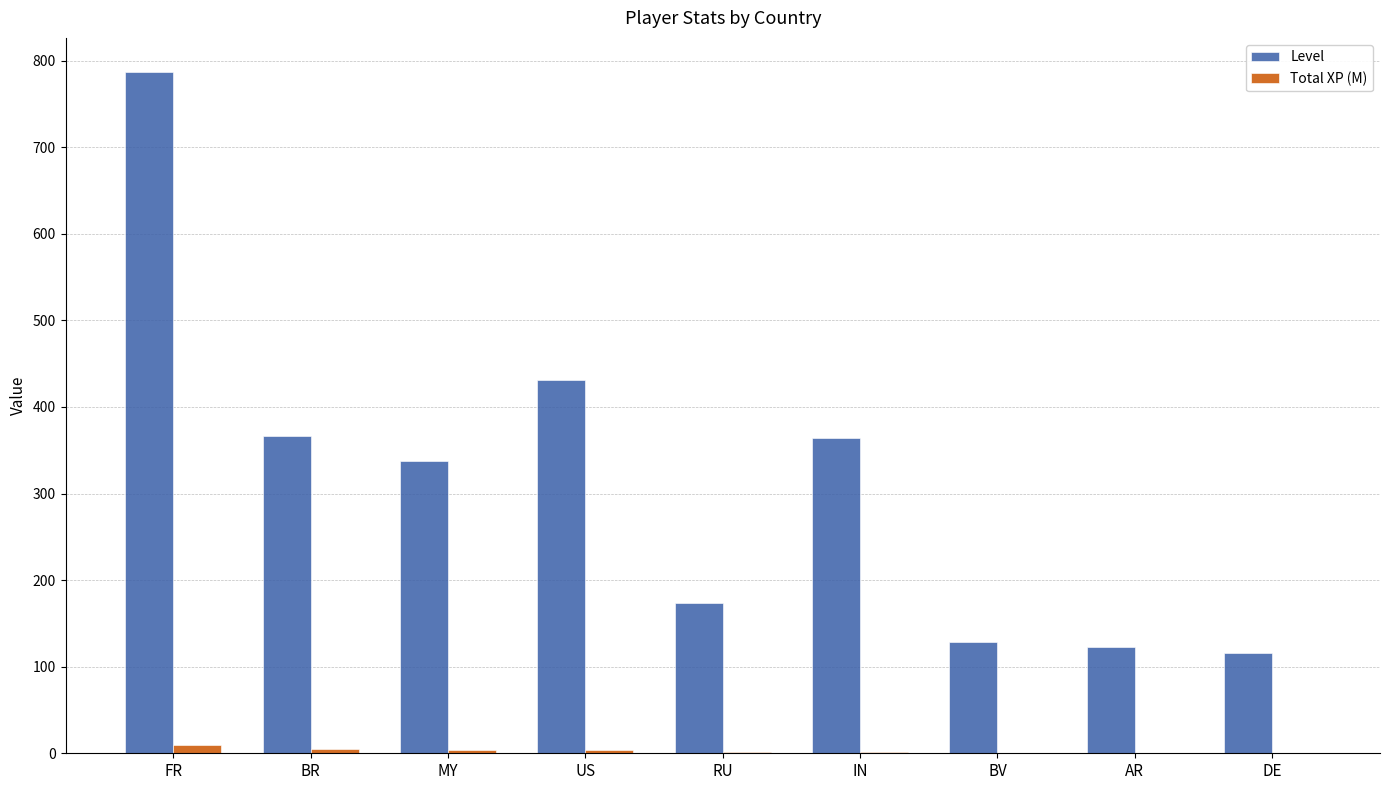

At which category is the sum across all series the highest?

FR